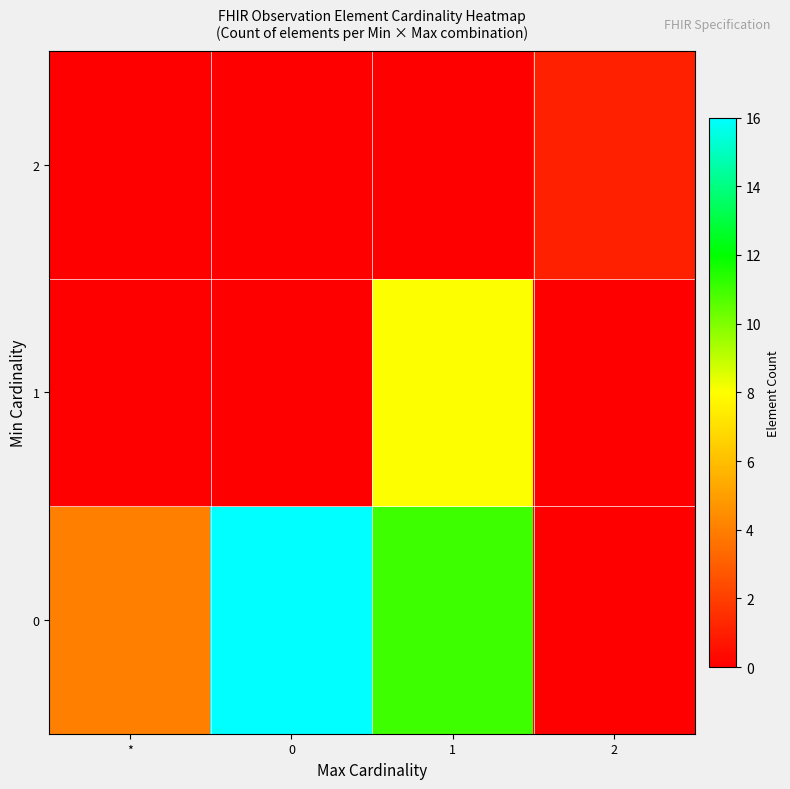

At which category is the sum across all series the highest?

1